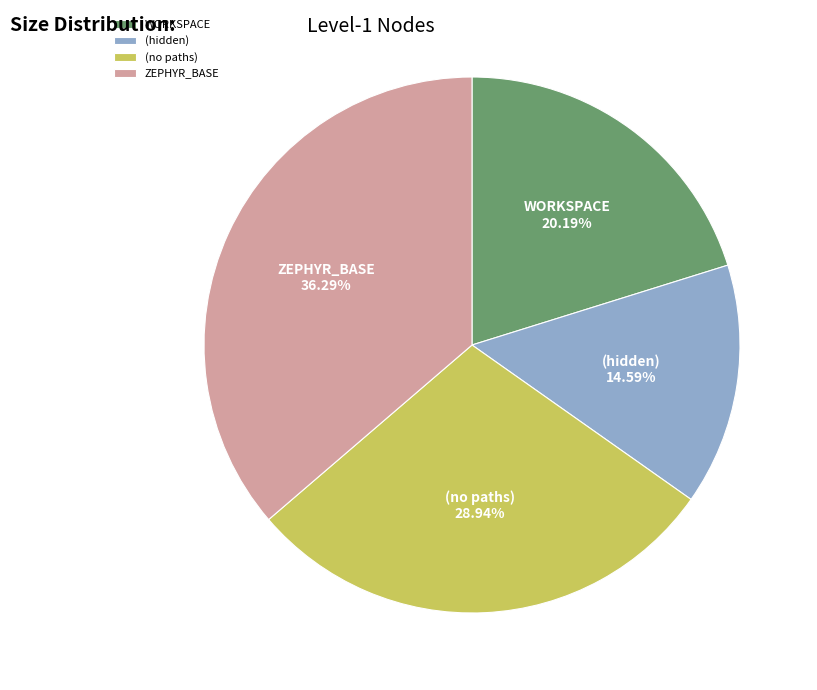

Does any single category account for the majority?

No